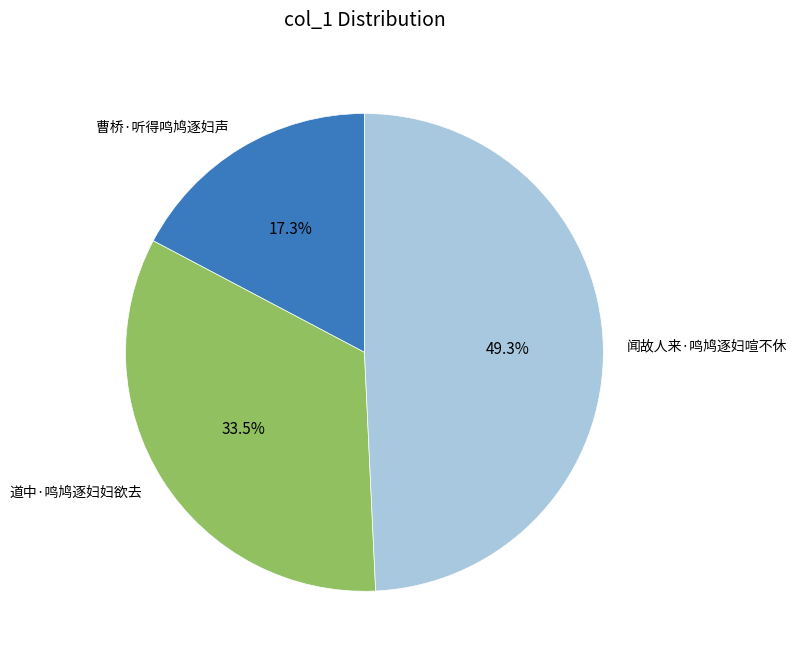

What is the ratio of the value at 道中·鸣鸠逐妇妇欲去 to the value at 闻故人来·鸣鸠逐妇喧不休?

0.7